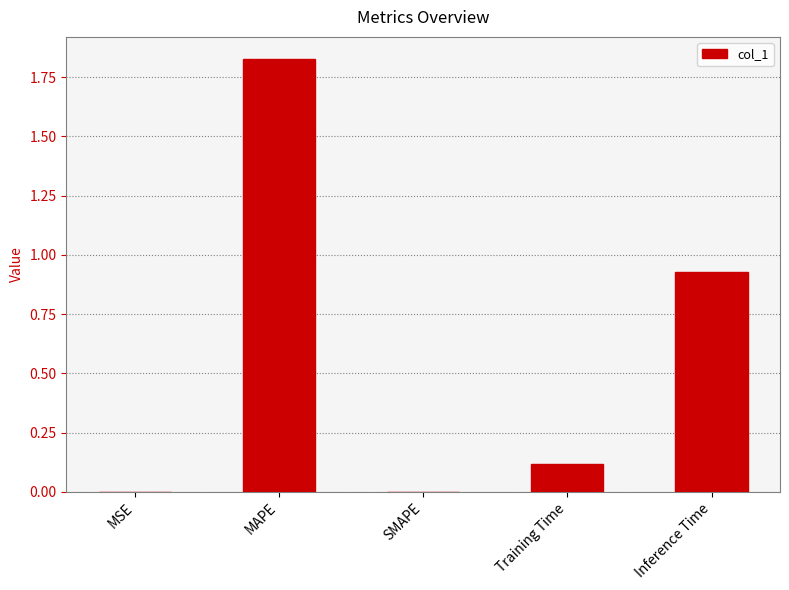

Which category has the highest value across all series?

MAPE